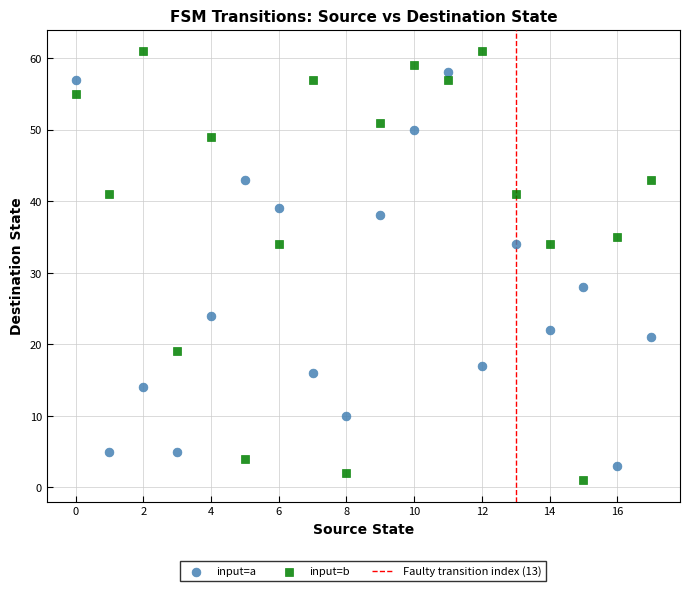

Which series has the widest spread of Y values?

input=b